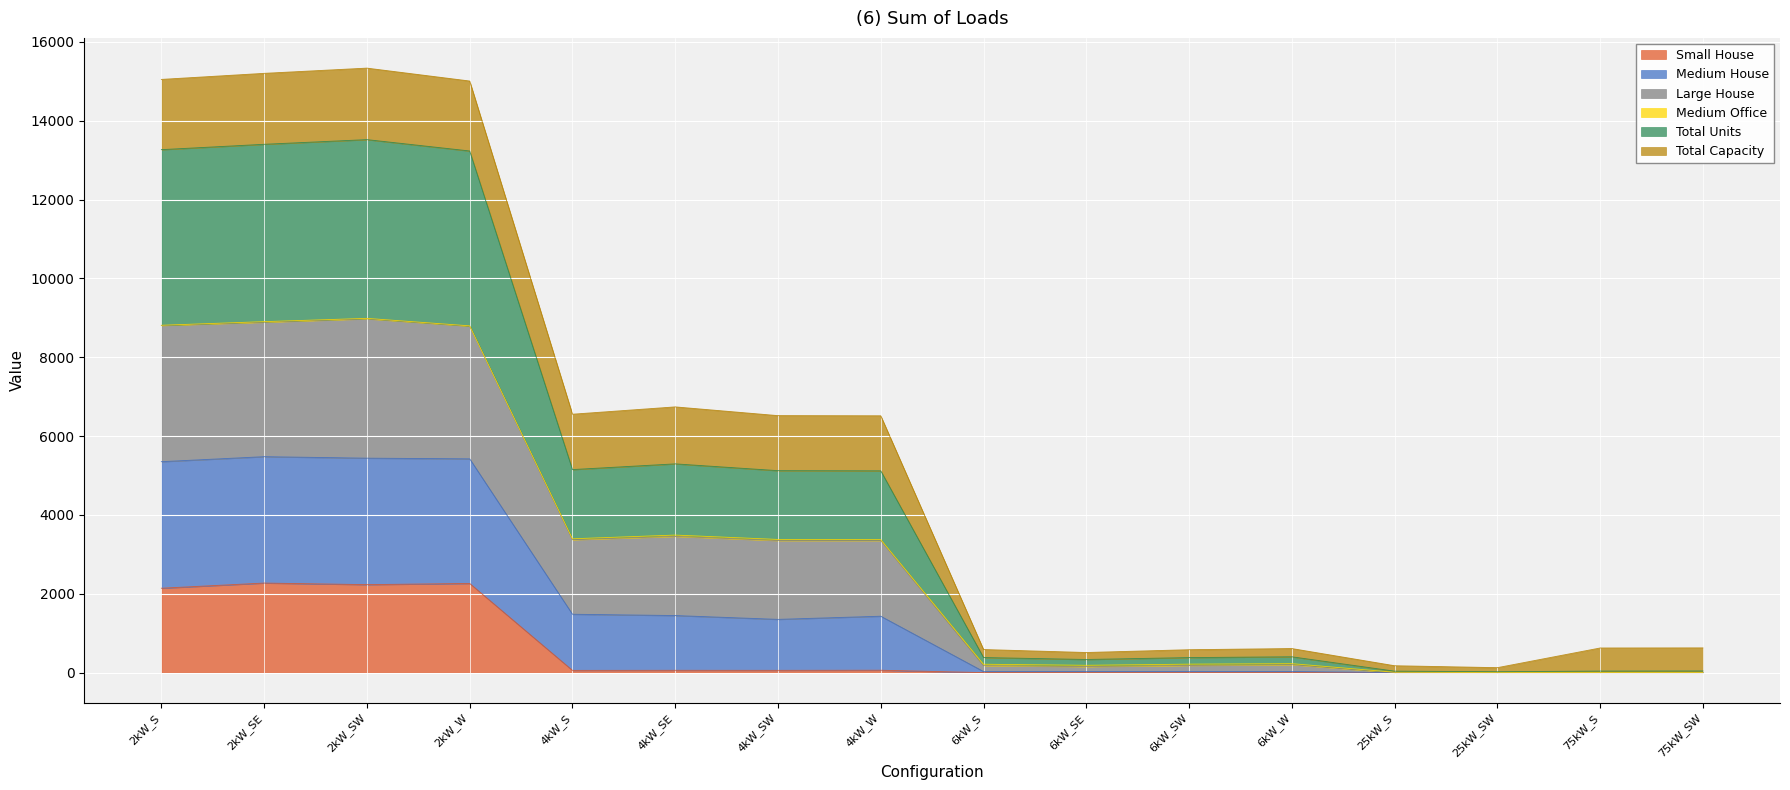

What is the maximum value shown in the chart?

15333.6